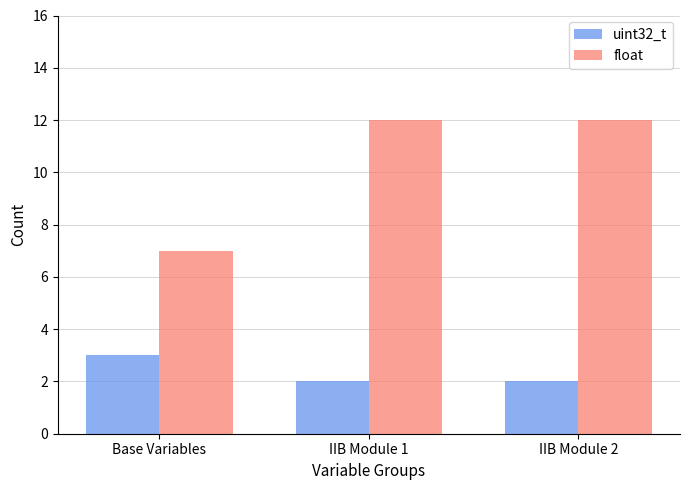

Count the float values in the range 7 to 12.

3